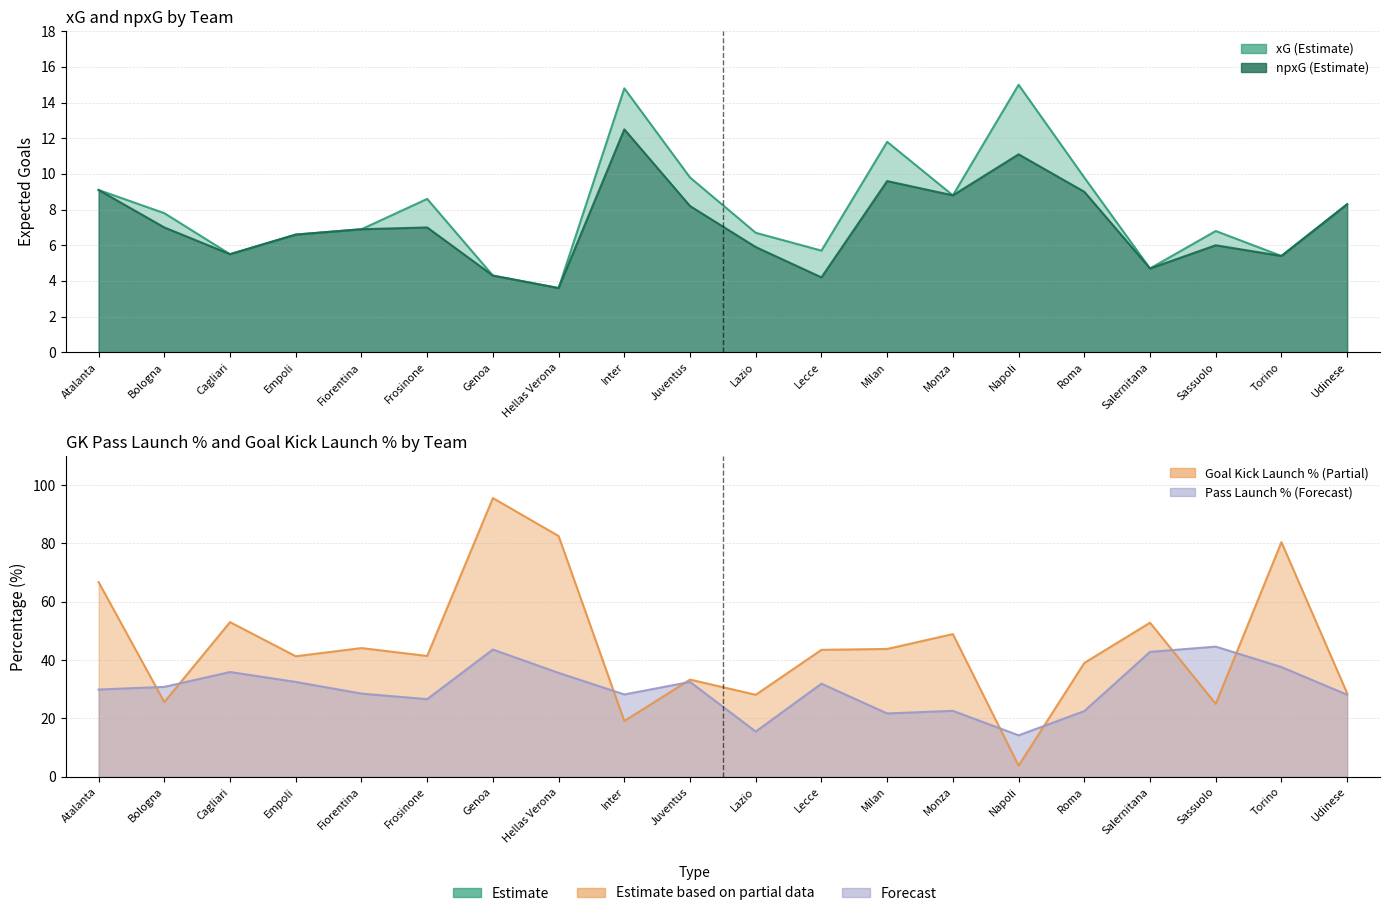

What is the sum of all npxg values?

143.7